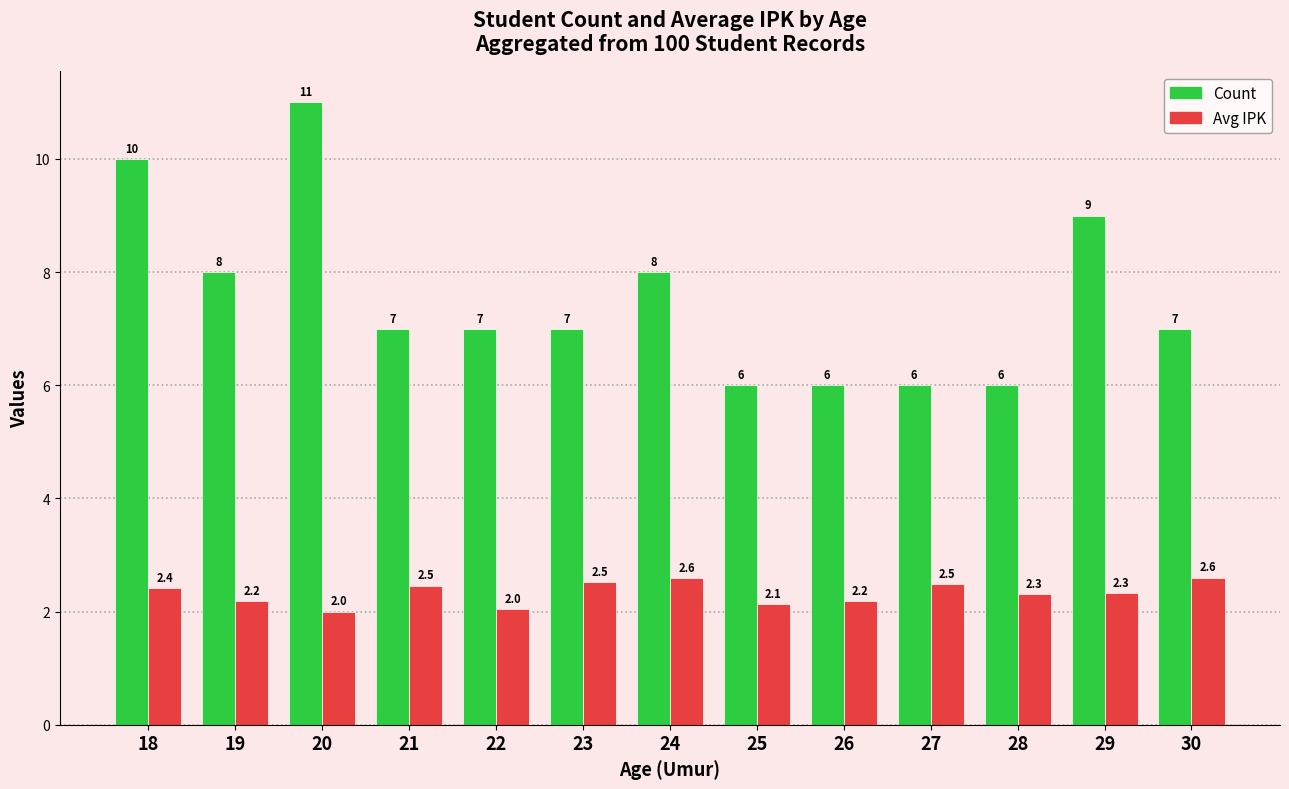

Which category has the highest value in the Avg IPK series?

30